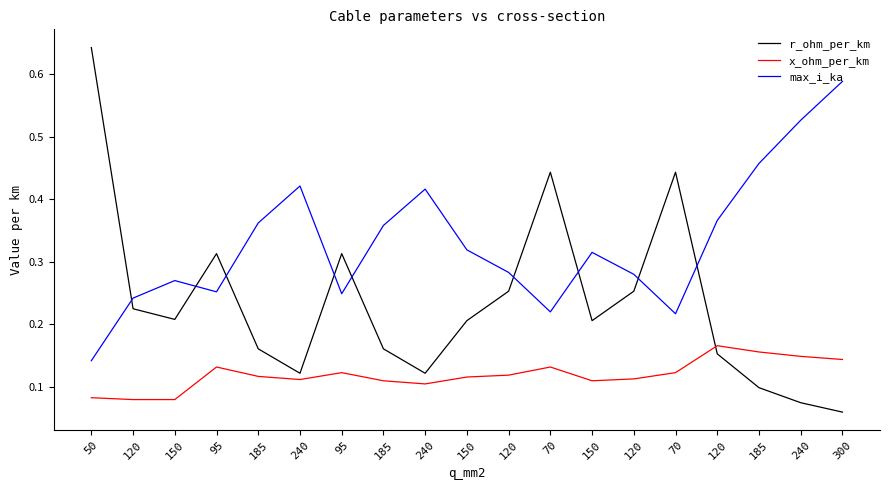

Count the r_ohm_per_km values in the range 0 to 1.

19